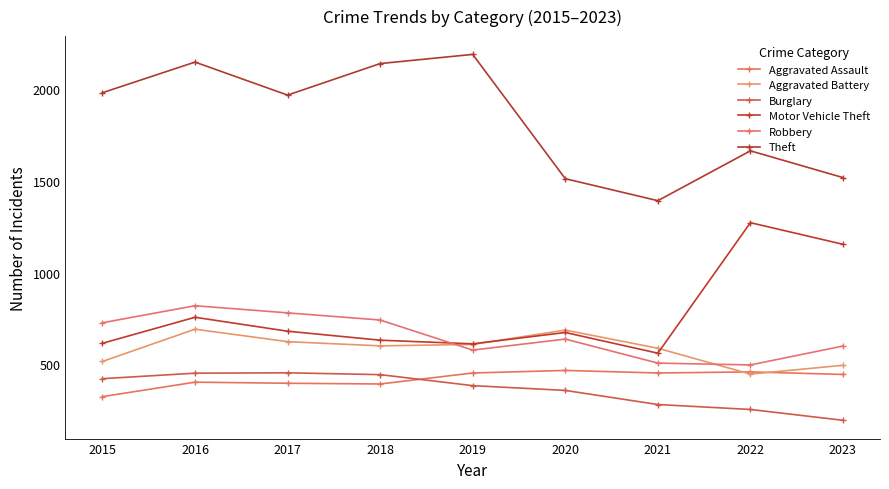

True or false: Theft and Motor Vehicle Theft intersect in this chart.

False